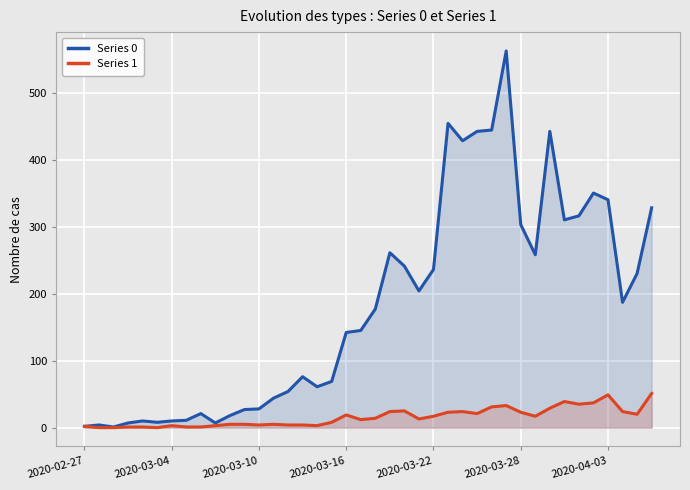

How many data points does each series have?

40